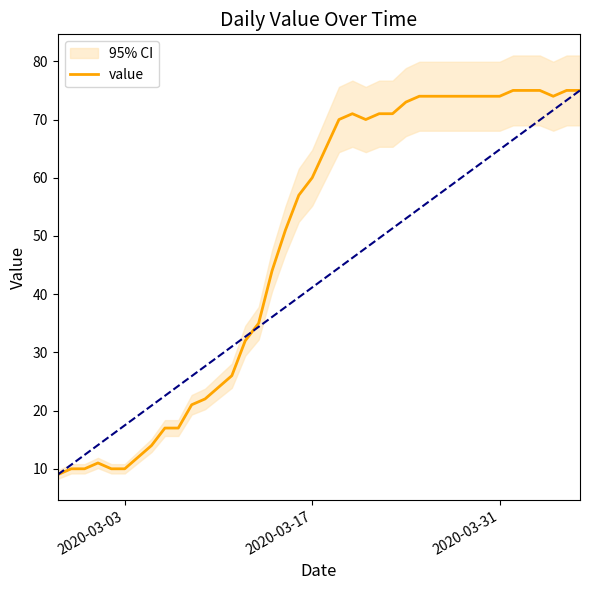

What is the sum of all values?

1950